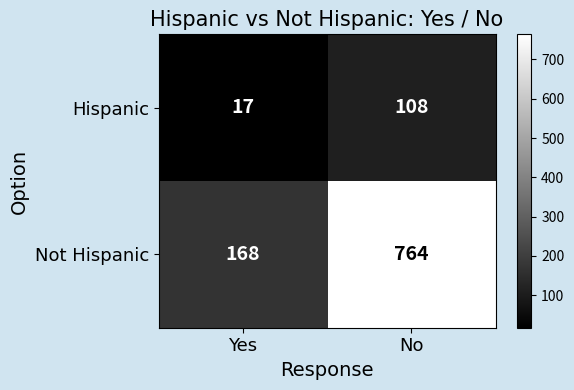

What value does the Not Hispanic series have at Yes, to the nearest 10?

170